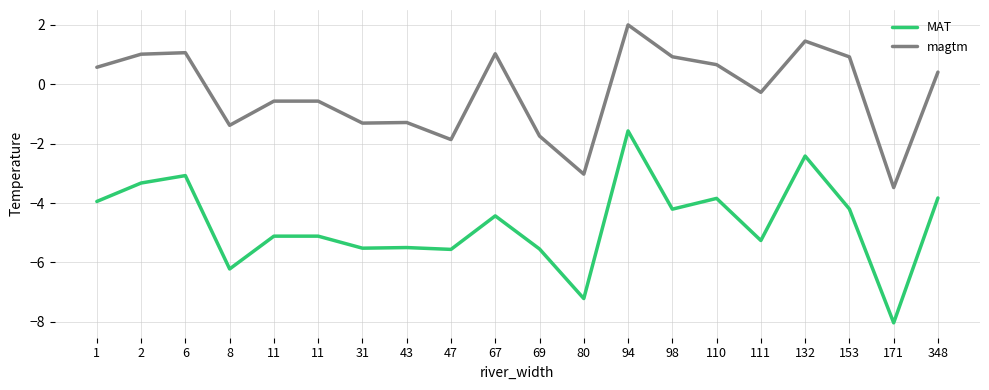

What are all the series names shown in the legend?

MAT, magtm